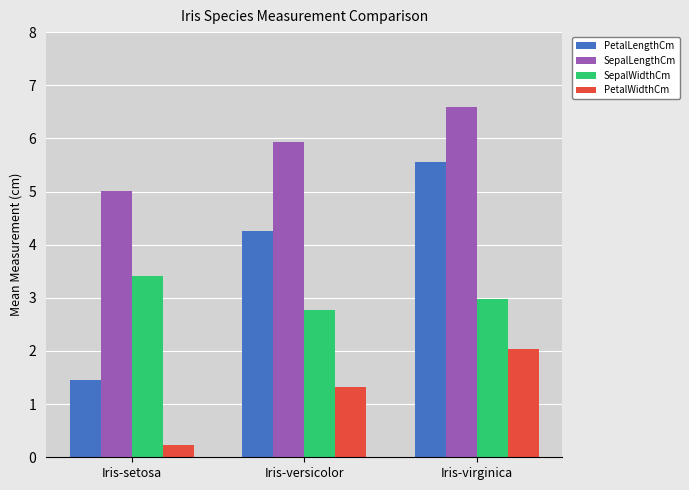

What is the sum of all SepalWidthCm values?

9.2